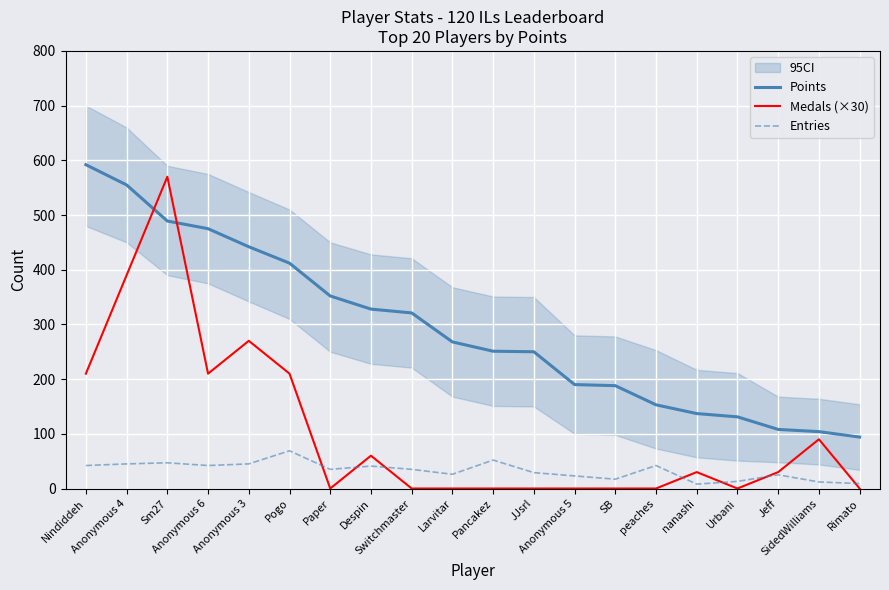

List the labels in order of Medals (×30) value, smallest first.

Paper, Switchmaster, Larvitar, Pancakez, JJsrl, Anonymous 5, SB, peaches, Urbani, Rimato, nanashi, Jeff, Despin, SidedWilliams, Nindiddeh, Anonymous 6, Pogo, Anonymous 3, Anonymous 4, Sm27